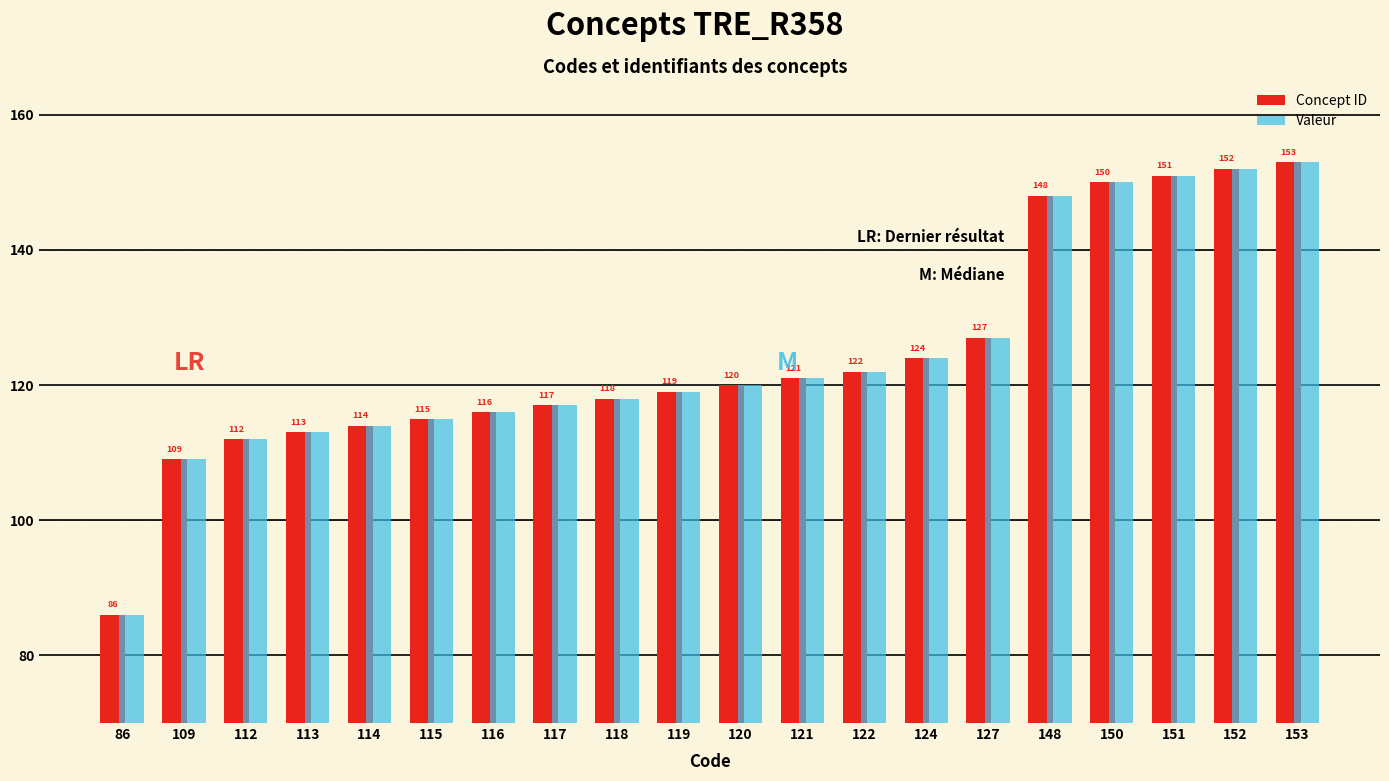

List the labels in order of Concept ID value, smallest first.

86, 109, 112, 113, 114, 115, 116, 117, 118, 119, 120, 121, 122, 124, 127, 148, 150, 151, 152, 153